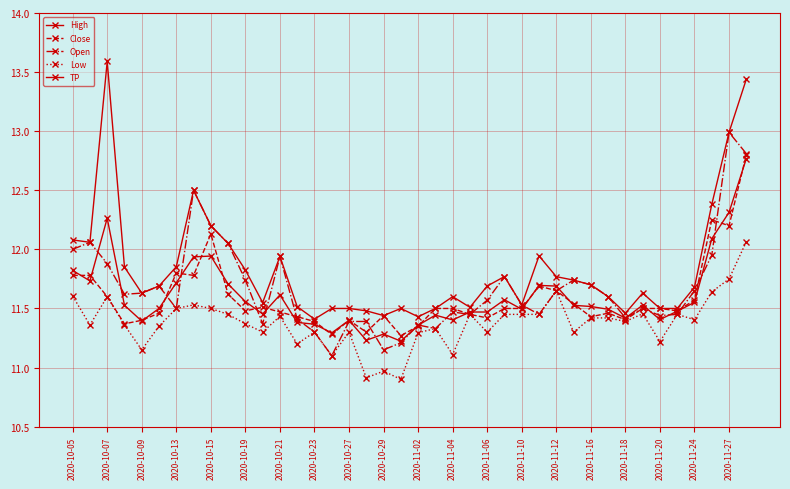

How many distinct data groups are displayed?

5